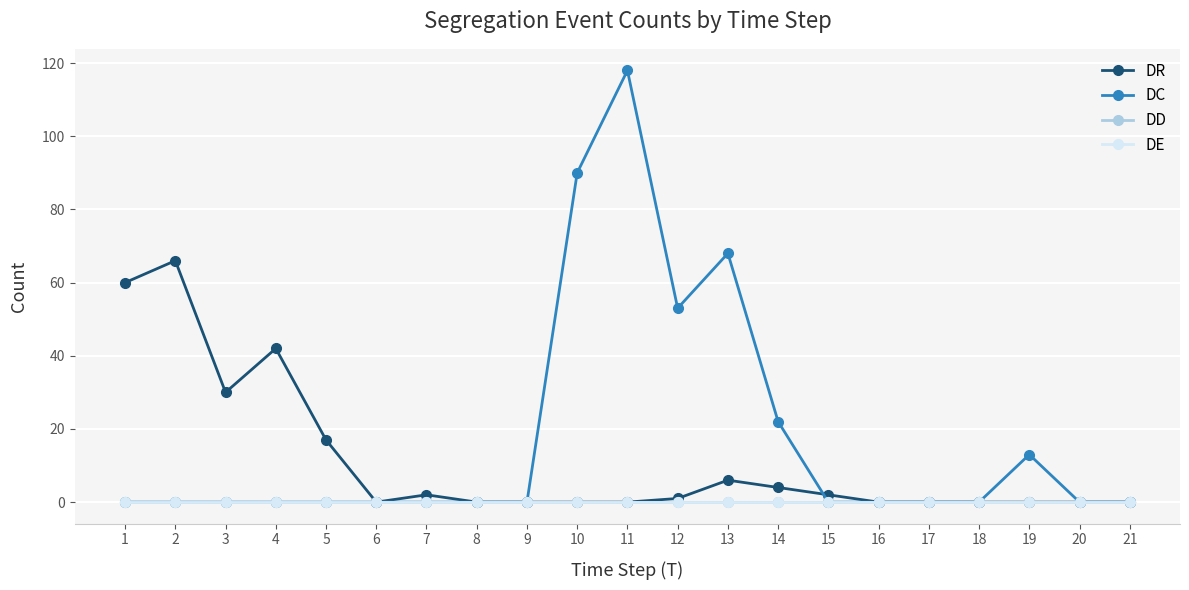

List the labels in order of DD value, smallest first.

1, 2, 3, 4, 5, 6, 7, 8, 9, 10, 11, 12, 13, 14, 15, 16, 17, 18, 19, 20, 21